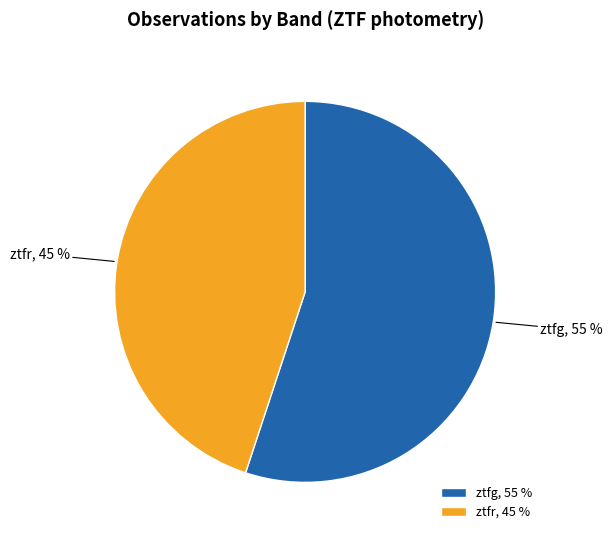

What percentage is the ztfr slice, to the nearest percent?

45%